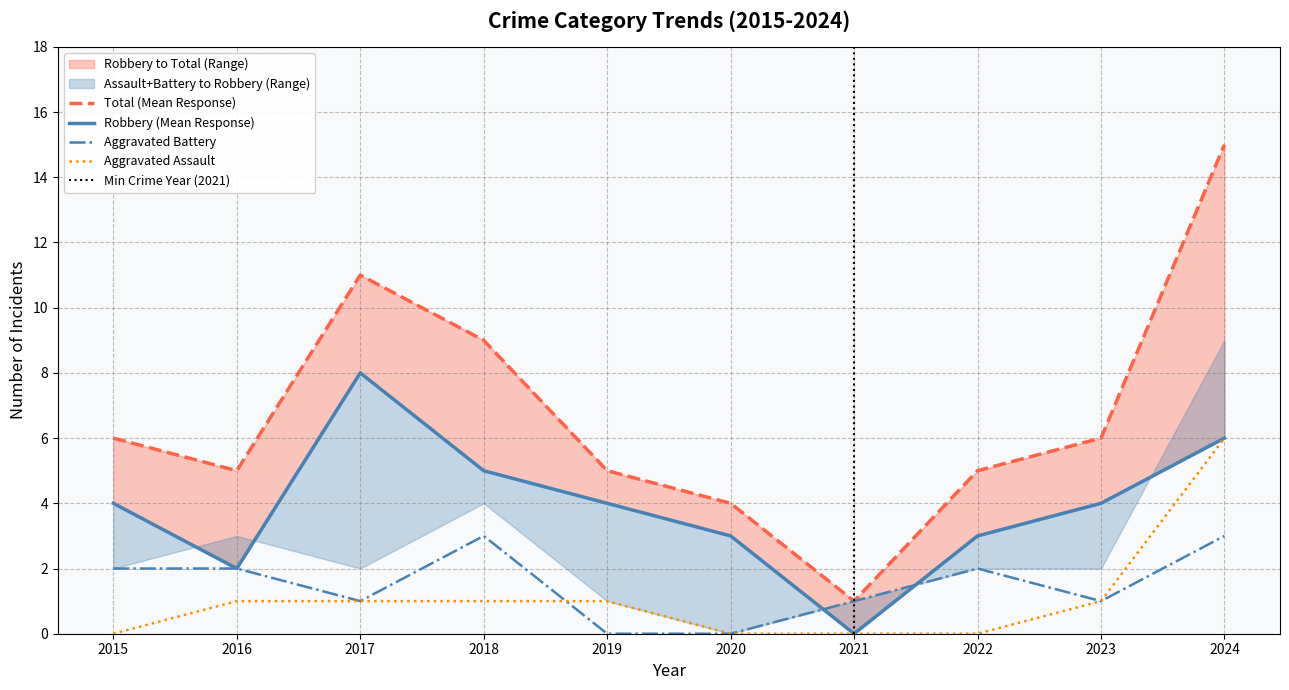

What is the total value across all series at 2021?

2